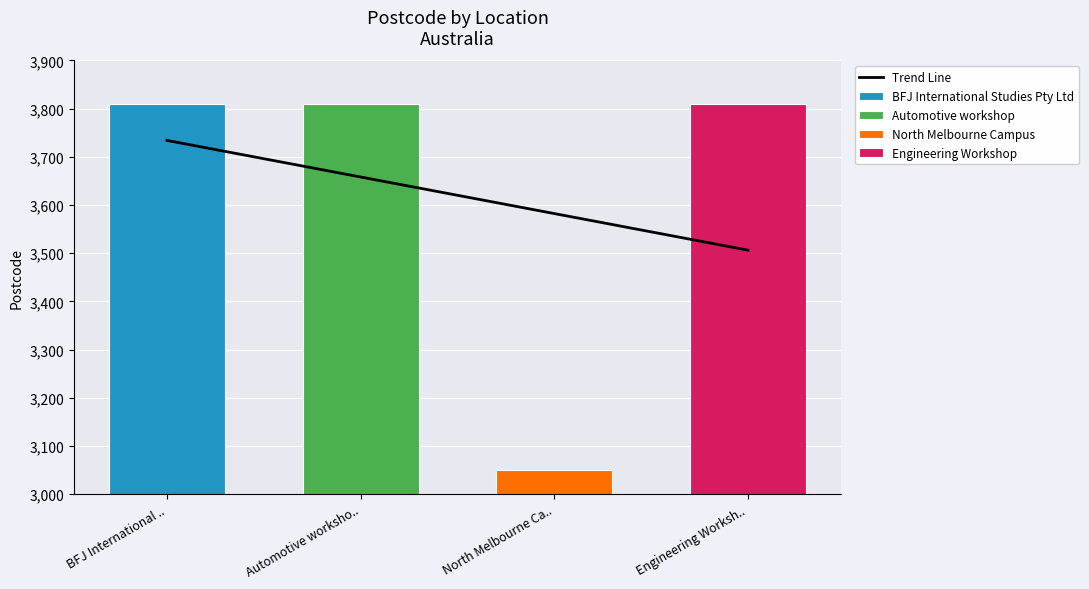

What is the difference between the second highest and minimum values?

151.8